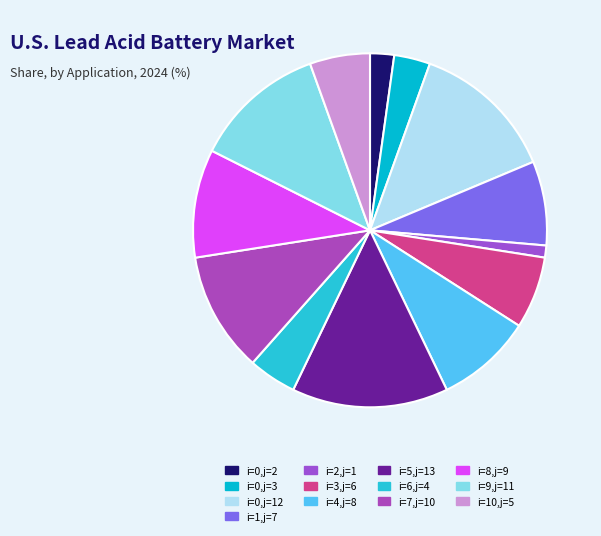

Rank the categories by value from highest to lowest.

i=5,j=13, i=0,j=12, i=9,j=11, i=7,j=10, i=8,j=9, i=4,j=8, i=1,j=7, i=3,j=6, i=10,j=5, i=6,j=4, i=0,j=3, i=0,j=2, i=2,j=1